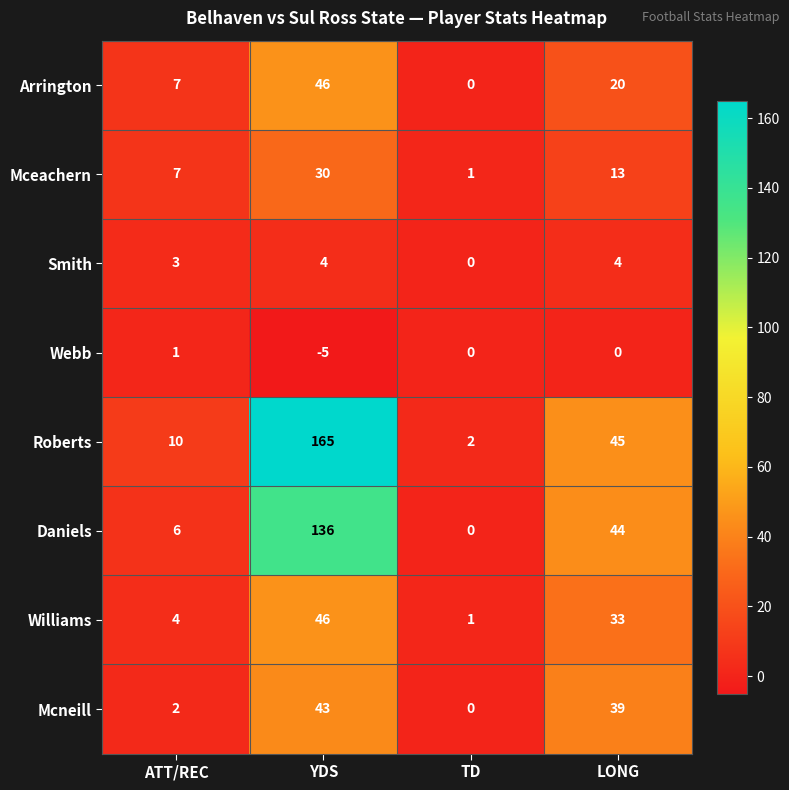

What is the smallest value displayed?

-5